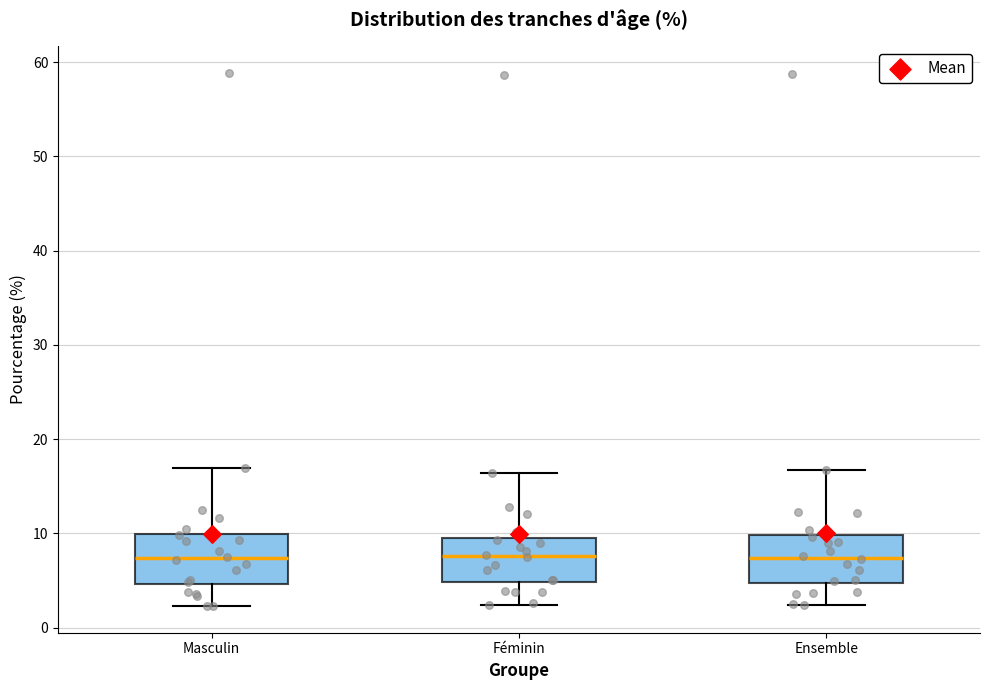

Reading left to right, read every box against the y-axis: the position of its median line, the range the box covers, and the ends of its whiskers. The values are not printed on the chart, so give them approximately, as read against the axis.

Masculin: median 7, box 5 to 10, whiskers 2 to 17
Féminin: median 8, box 5 to 10, whiskers 2 to 16
Ensemble: median 7, box 5 to 10, whiskers 2 to 17